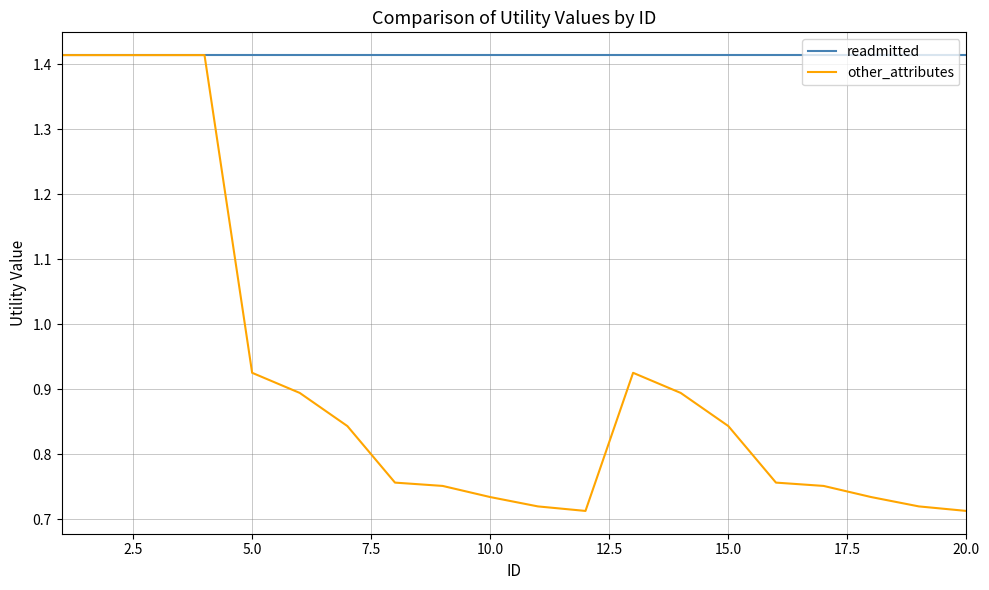

Which series has the largest total across all categories?

readmitted